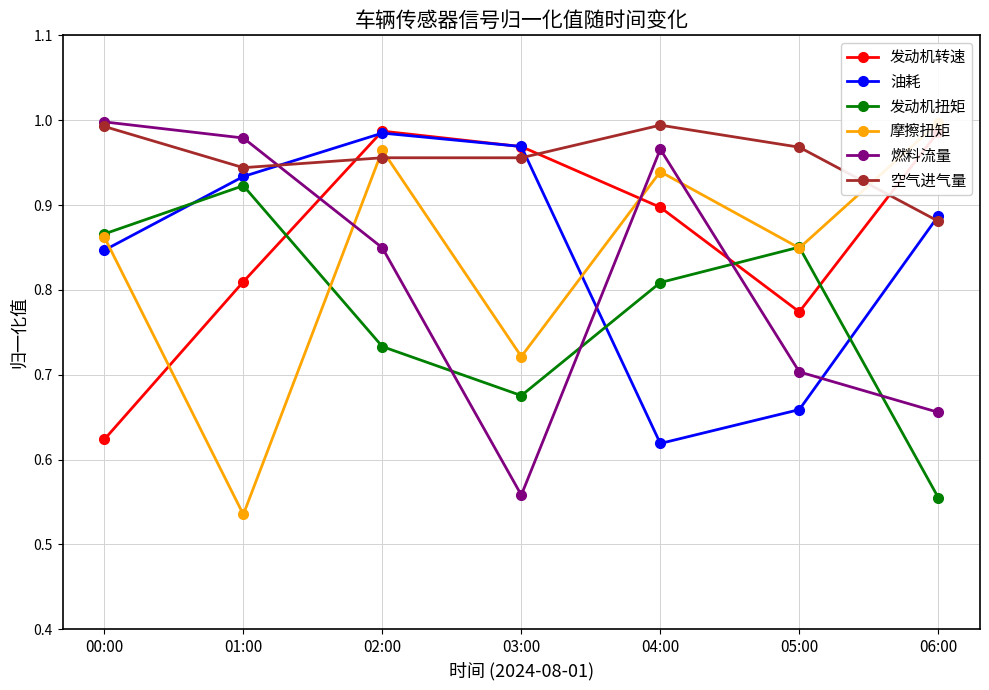

At which label is 燃料流量 closest to 0?

03:00